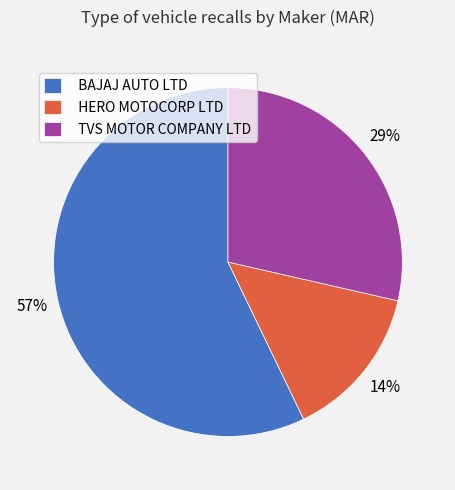

Is it true that HERO MOTOCORP LTD is 14% of the pie?

True